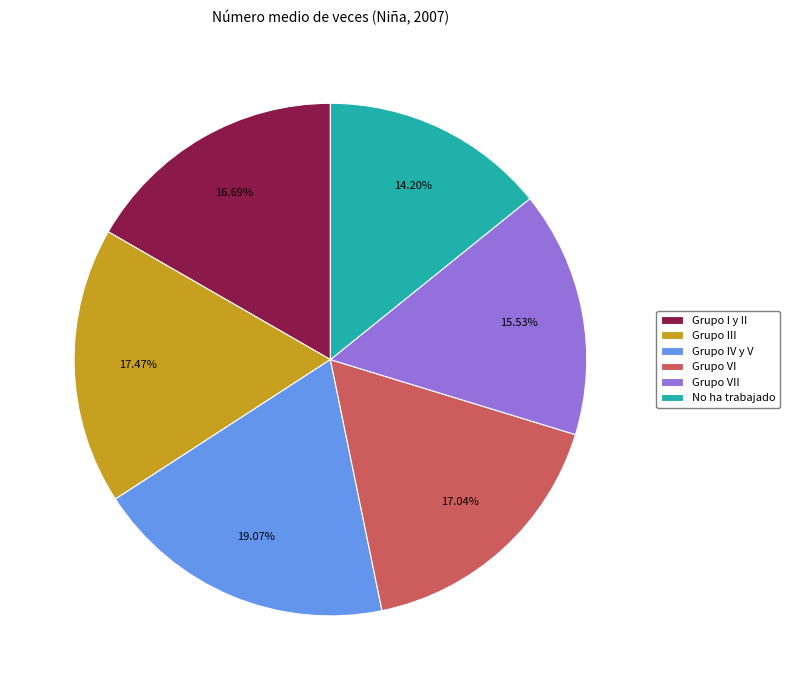

Which slice is the largest?

Grupo IV y V